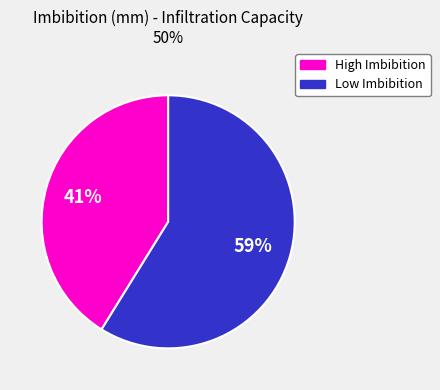

Is the sum of Low Imbibition and High Imbibition greater than half?

Yes